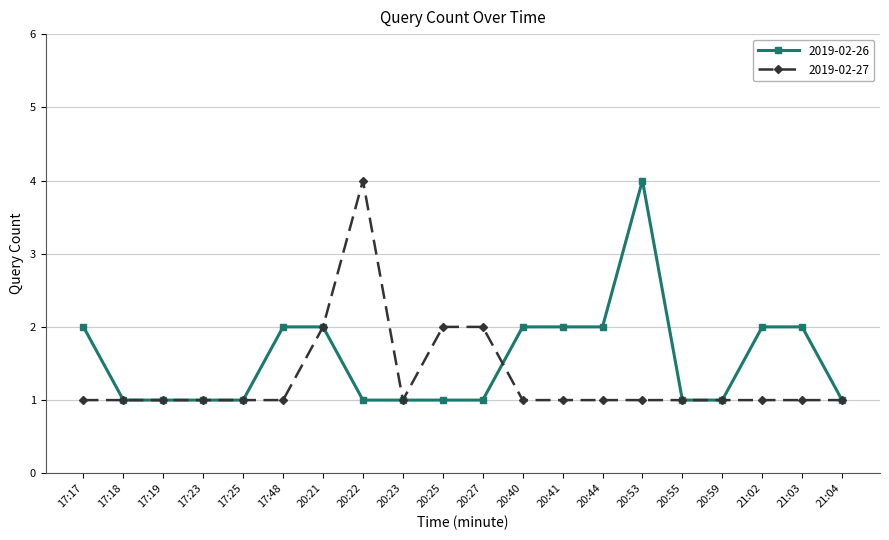

Count the 2019-02-27 values in the range 1 to 2.

19